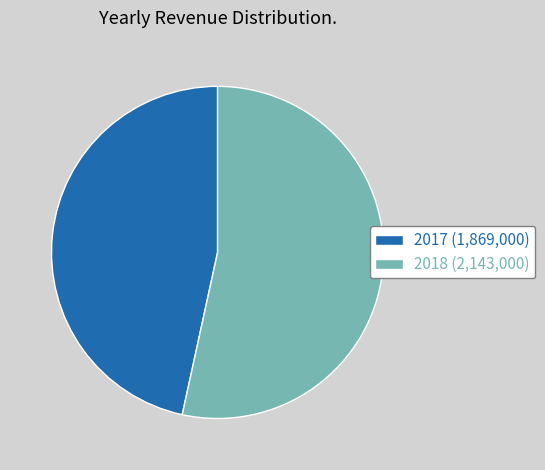

Is it true that 2018 is 53% of the pie?

True